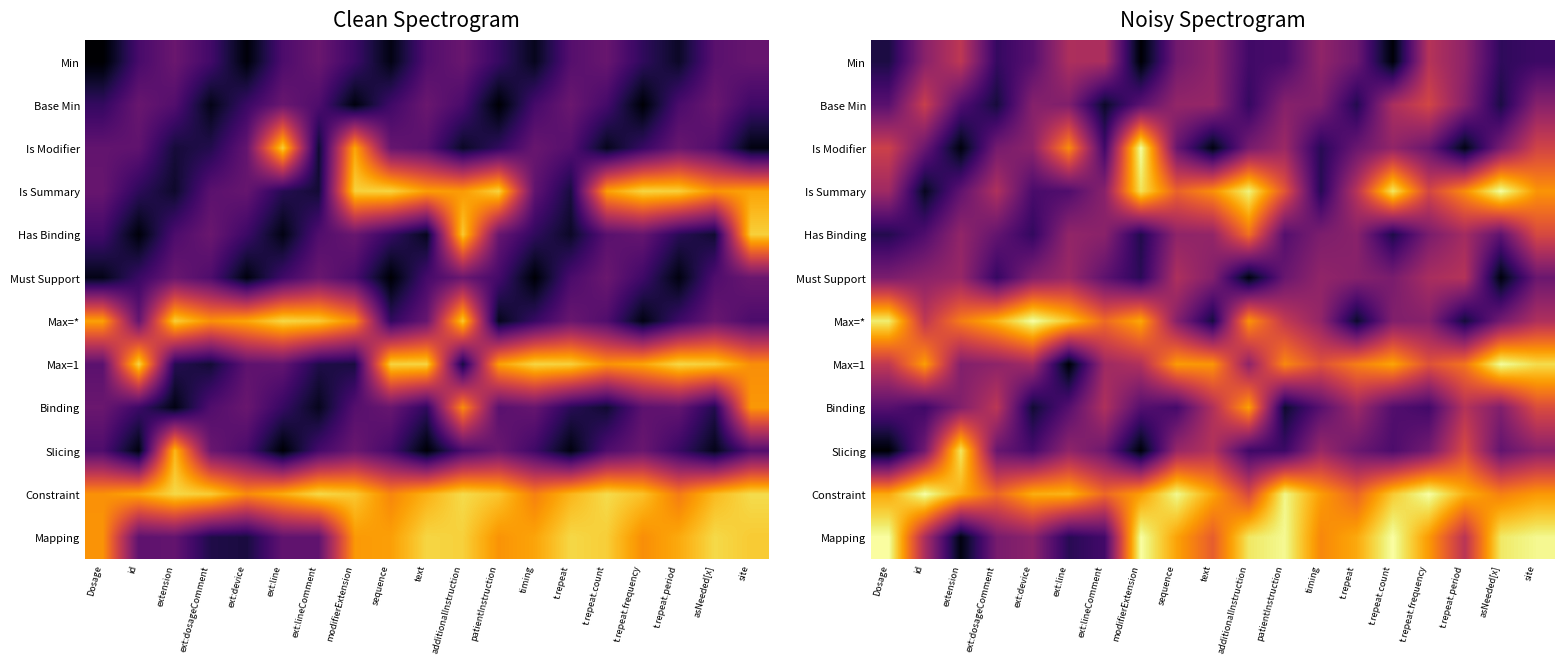

Rank the series at asNeeded[x] from highest to lowest value.

Is Summary, Max=1, Mapping, Constraint, Binding, Is Modifier, Max=*, Slicing, Has Binding, Min, Base Min, Must Support